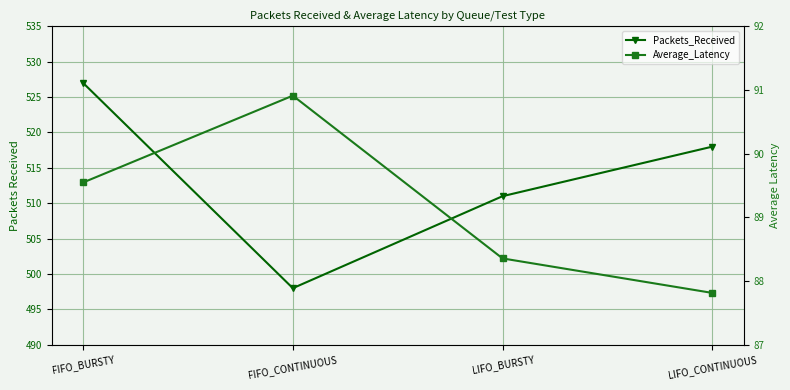

Rank the series by their average value, from lowest to highest.

Average_Latency, Packets_Received